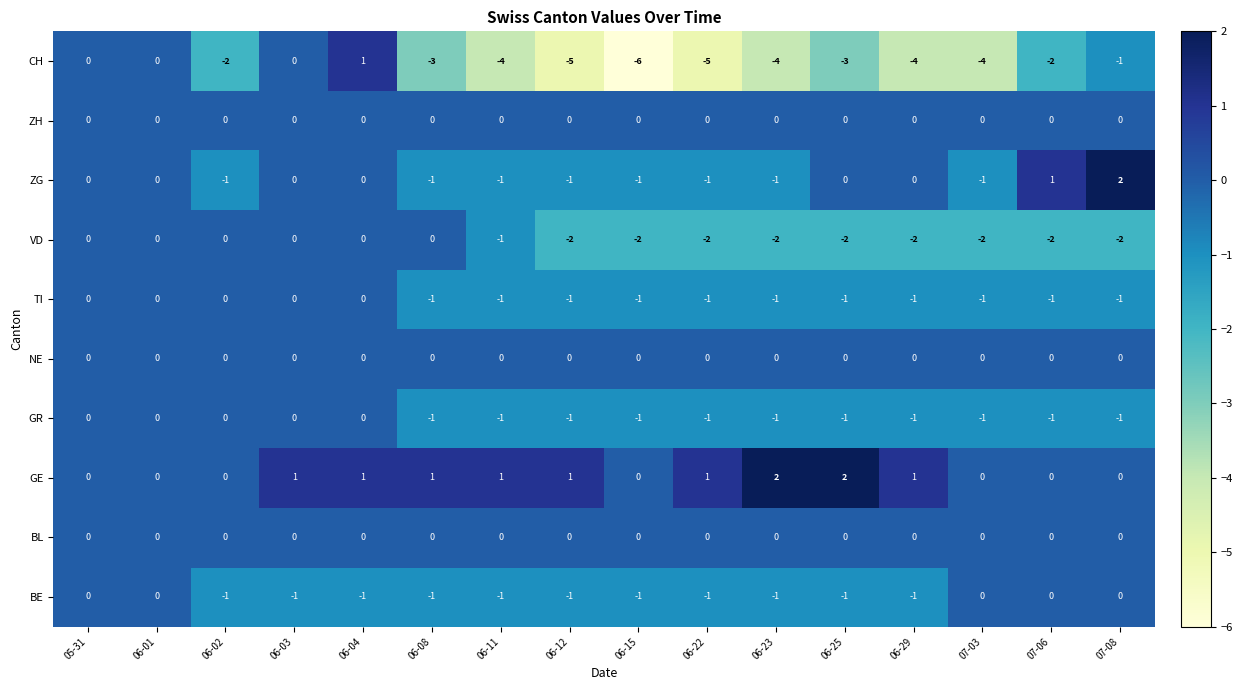

The value of BL at 06-08 is 0. True or false?

True